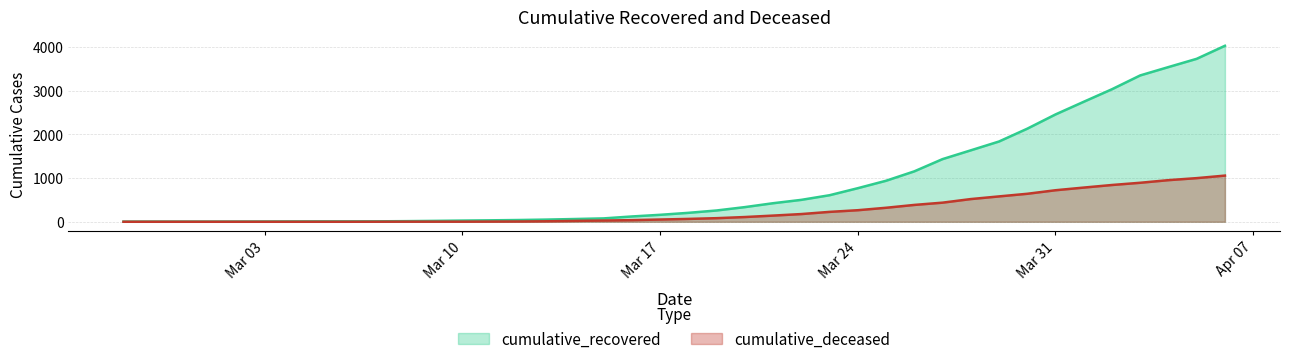

What is the highest value of the cumulative_recovered series?

4026